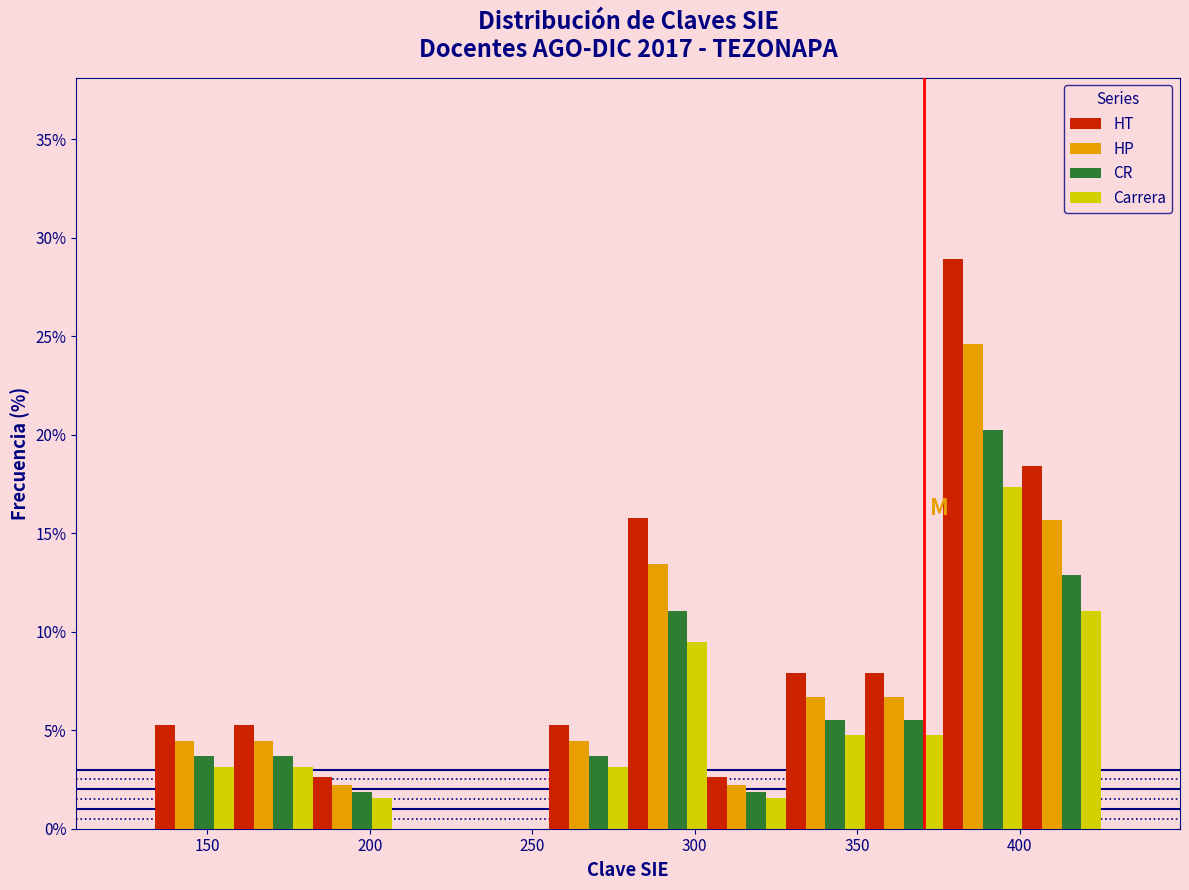

What is the height of the Carrera bar covering 375 to 400 on the x-axis? Neither the bar edges nor the heights are printed on the chart, so give them approximately, as read against the axes.

17.5